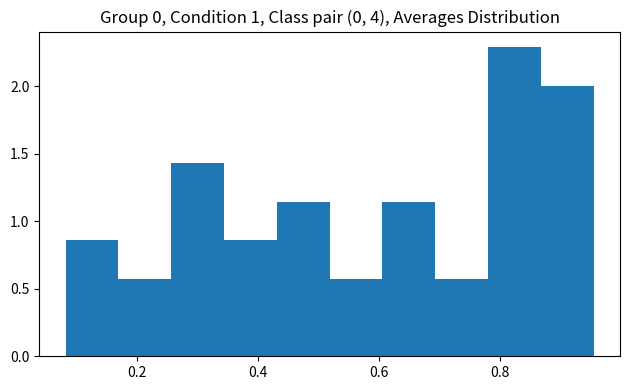

Reading left to right, transcribe this chart: for each bar, give the range it covers on the x-axis and its height. Neither the bar edges nor the heights are printed on the chart, so give them approximately, as read against the axes.

0.08 to 0.16: 0.85
0.16 to 0.26: 0.55
0.26 to 0.34: 1.45
0.34 to 0.44: 0.85
0.44 to 0.52: 1.15
0.52 to 0.60: 0.55
0.60 to 0.70: 1.15
0.70 to 0.78: 0.55
0.78 to 0.86: 2.30
0.86 to 0.96: 2.00